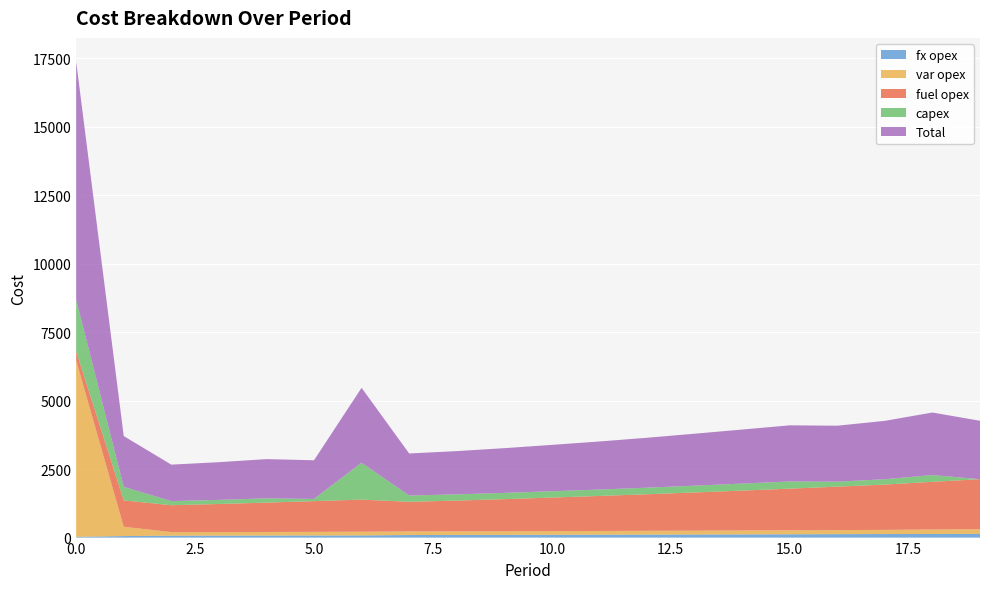

Reading left to right, what are all the values shown in this chart?

fx opex: 28	55	69	71	74	76	79	93	96	100	103	107	110	113	117	121	125	129	131	135
var opex: 6444	340	132	129	131	133	136	133	131	131	133	135	137	140	143	146	149	152	166	170
fuel opex: 328	964	981	1027	1073	1123	1172	1081	1125	1173	1226	1279	1336	1395	1457	1520	1587	1656	1740	1828
capex: 1891	495	150	150	155	80	1348	229	227	229	231	234	240	249	256	263	182	195	247	0
Total: 8691	1854	1332	1377	1433	1412	2735	1536	1579	1633	1693	1755	1823	1897	1973	2050	2043	2132	2284	2133